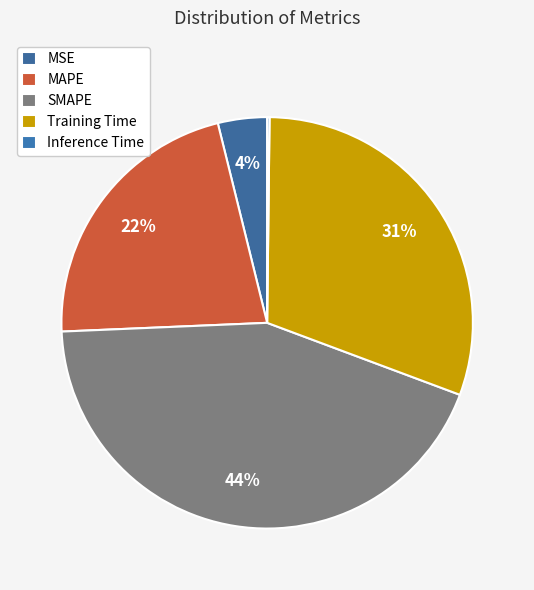

Combined, do Training Time and Inference Time account for over 50%?

No